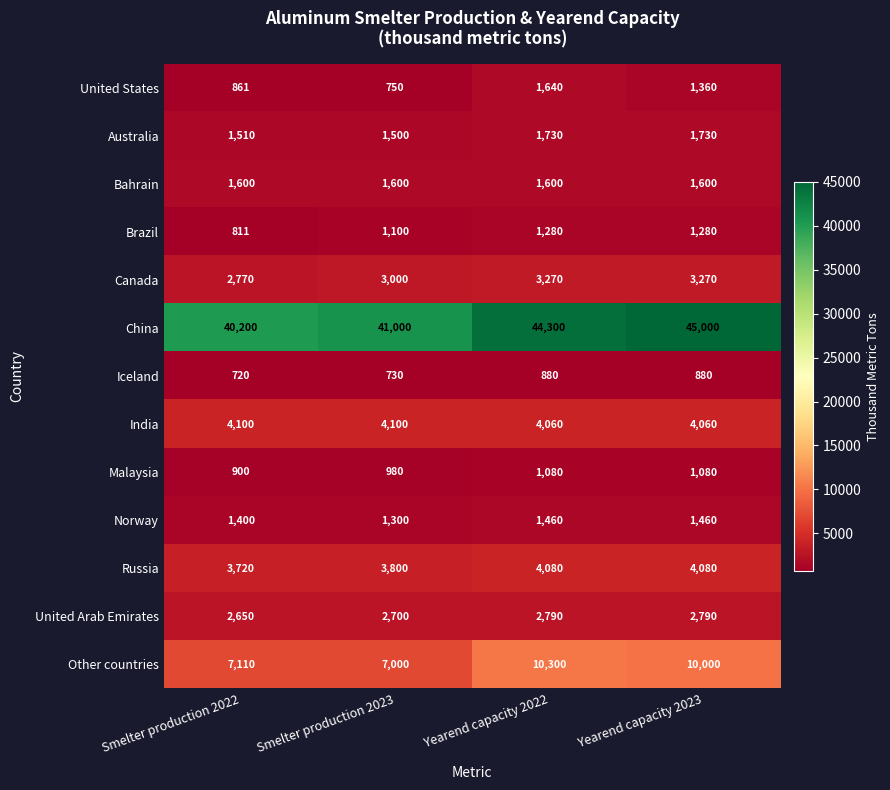

List the labels in order of Other countries value, largest first.

Yearend capacity 2022, Yearend capacity 2023, Smelter production 2022, Smelter production 2023